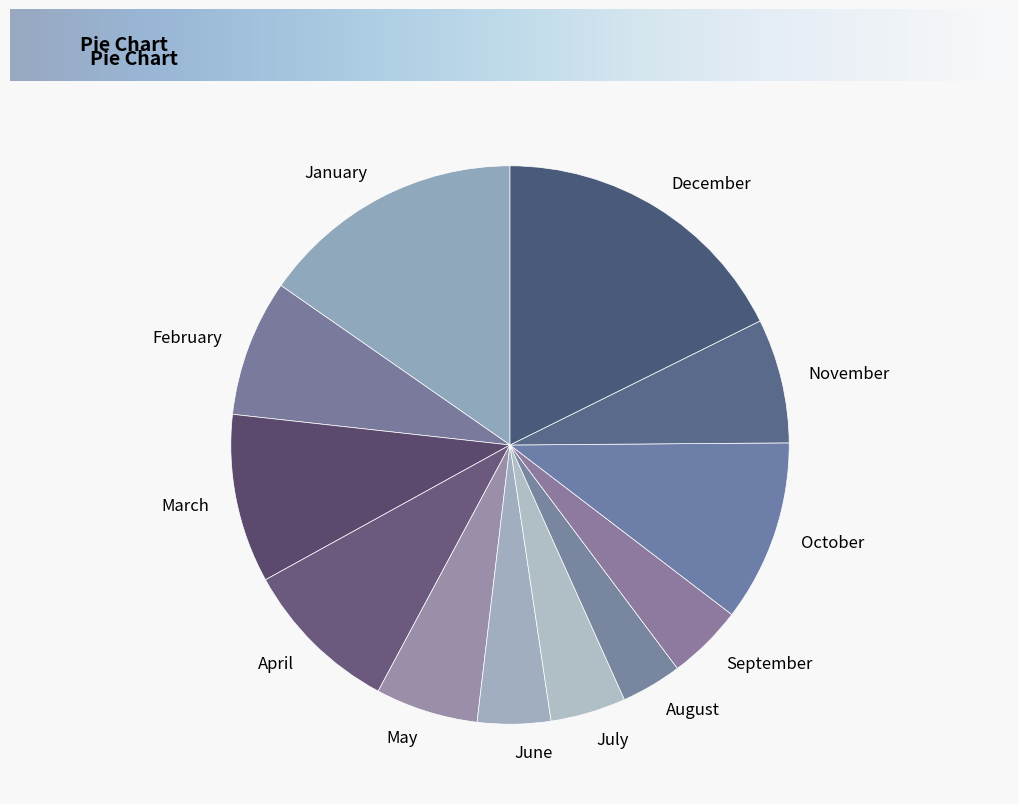

Count the number of slices in the pie.

12